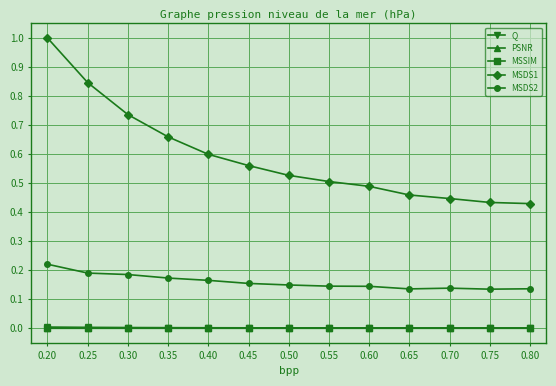

True or false: MSSIM has a value of 0.0 at 0.20.

True